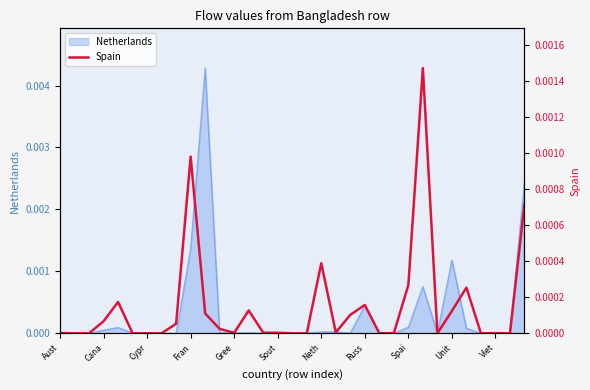

How many values are above zero?

24